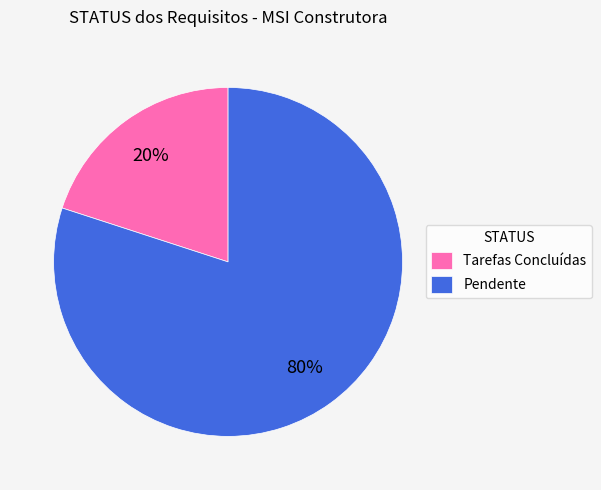

Which category has the smallest portion of the pie?

Tarefas Concluídas